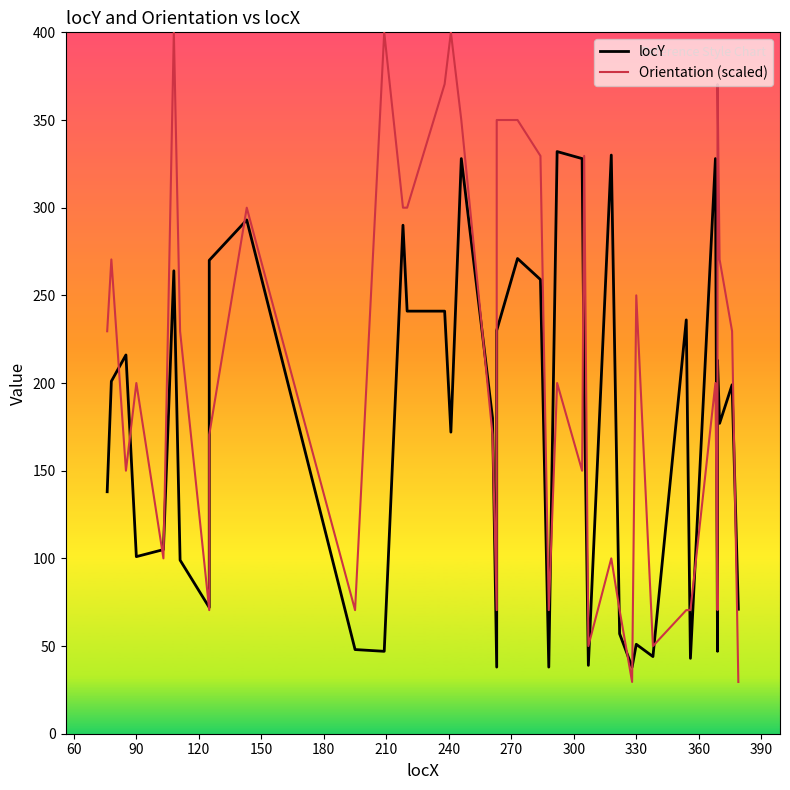

The locY series shows 27.9 at 330. True or false?

False